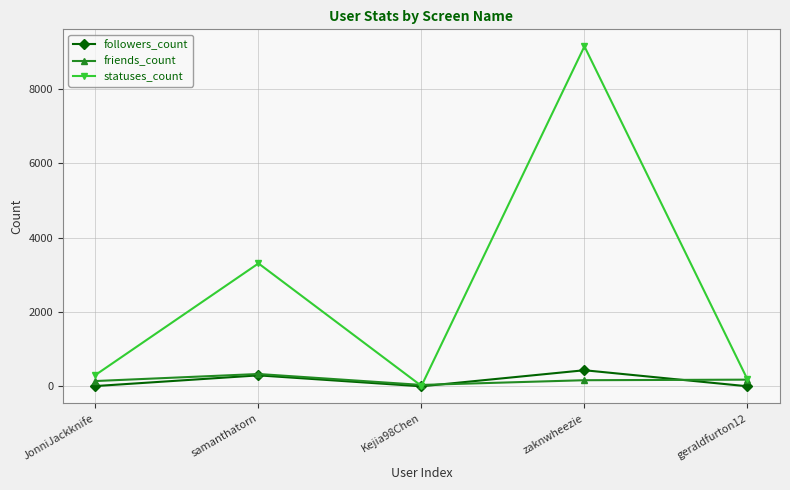

What is the difference between the maximum and minimum values in the friends_count series?

294